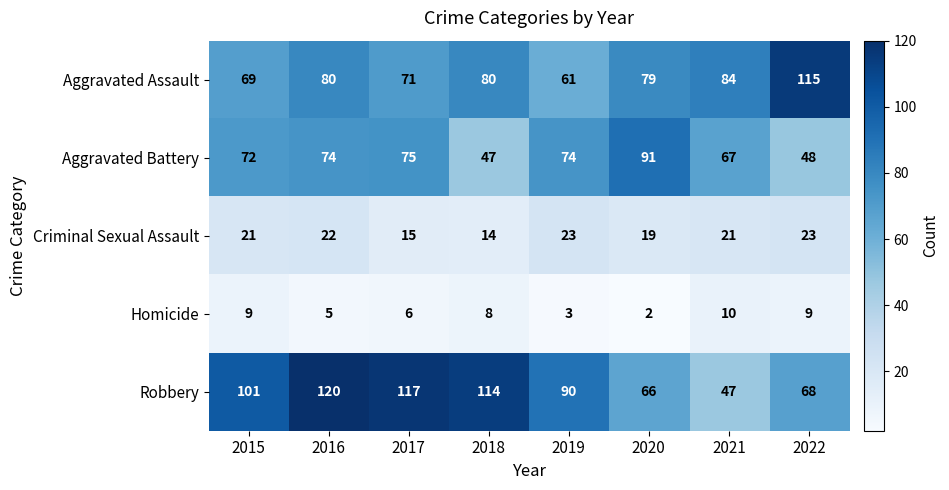

Which category has the highest value across all series?

2016